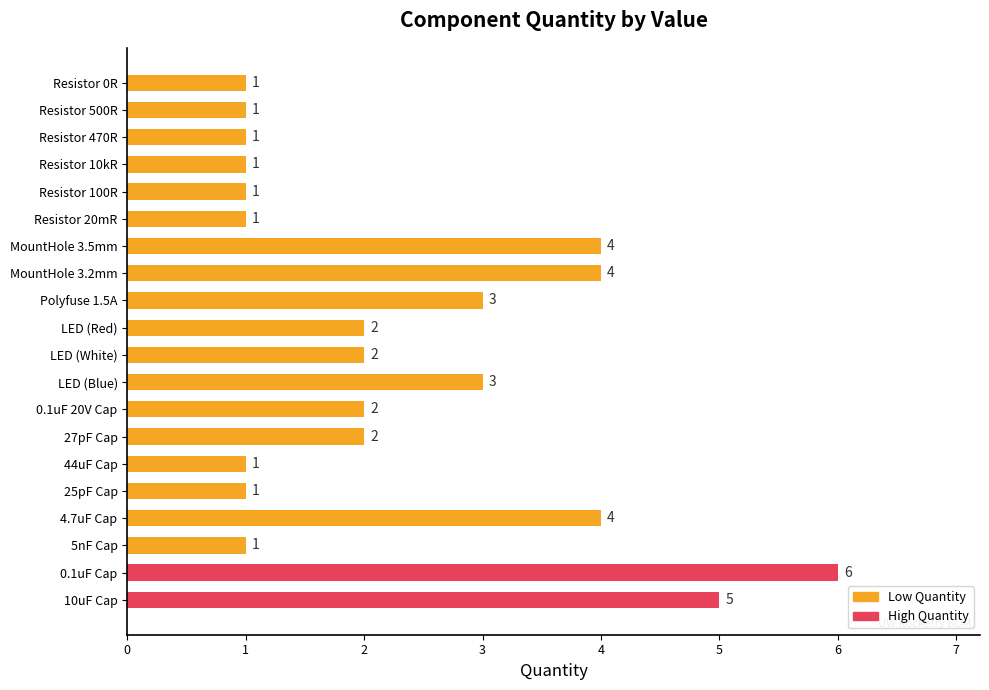

The chart shows a value of 2 at Resistor 20mR. True or false?

False